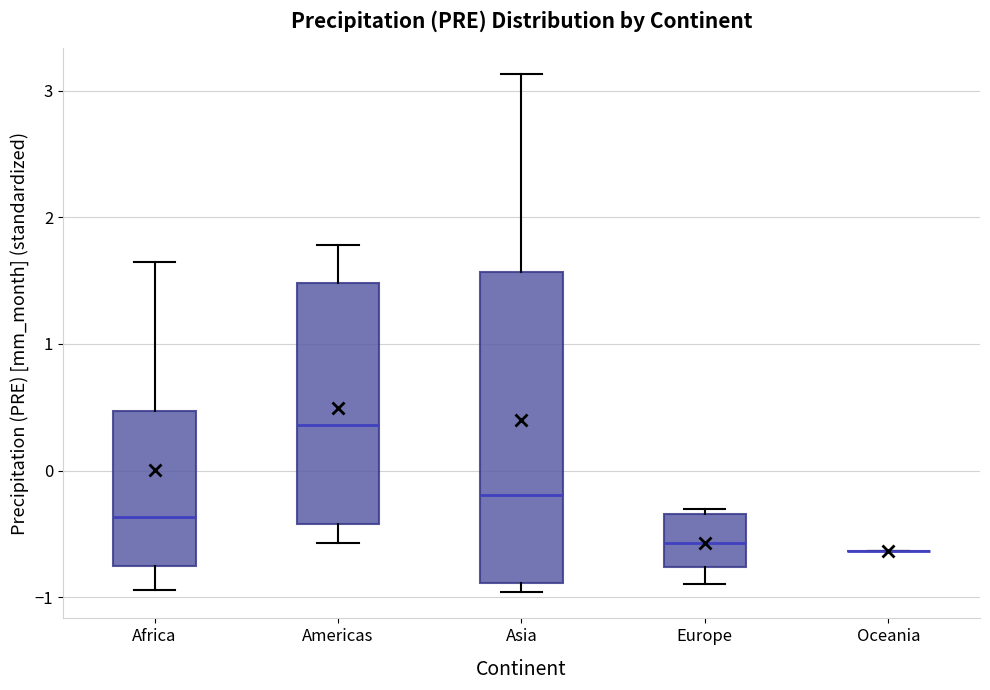

Where is the upper edge of the box for Asia on the y-axis? The values are not printed on the chart, so give them approximately, as read against the axis.

1.6